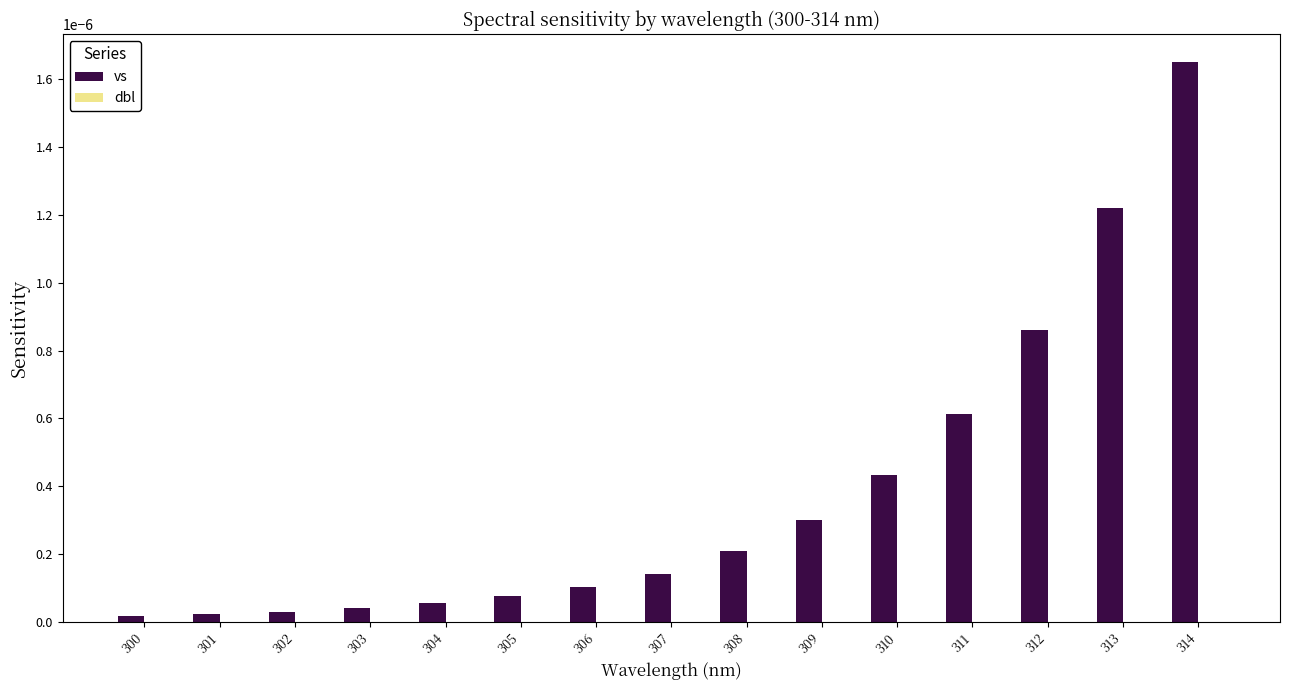

Which category has the highest value across all series?

314